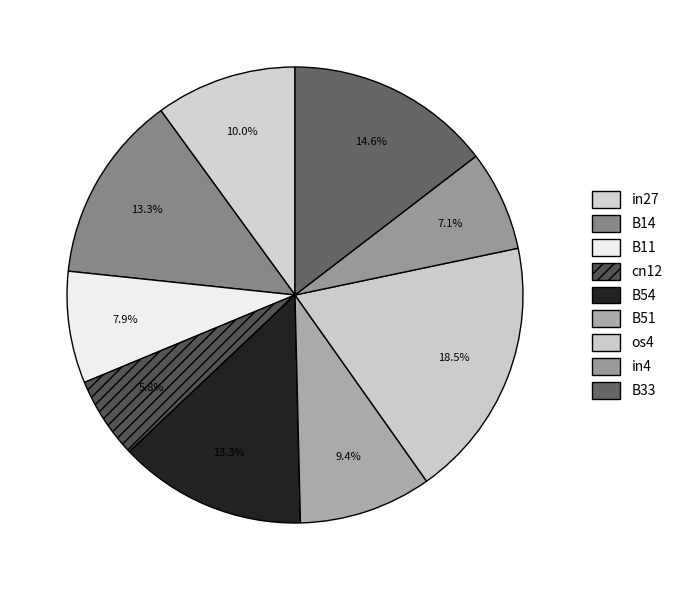

To the nearest percent, what is the combined percentage of B11 and os4?

26%